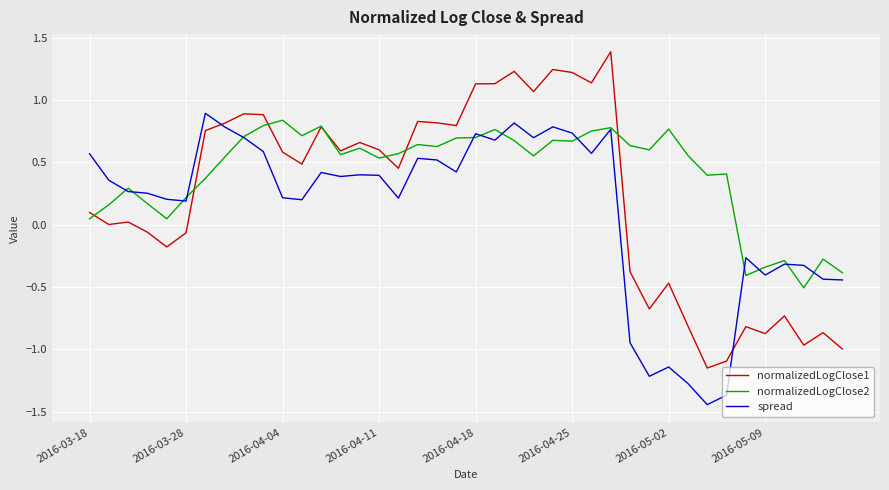

Does the chart have visible grid lines?

Yes